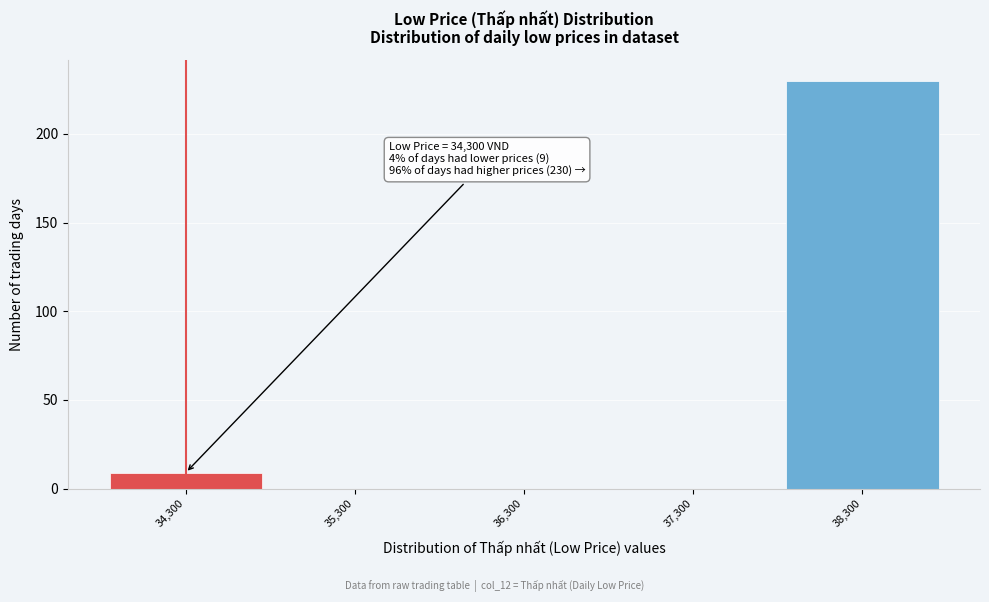

Over which range of the x-axis is the bar tallest?

37800 to 38800